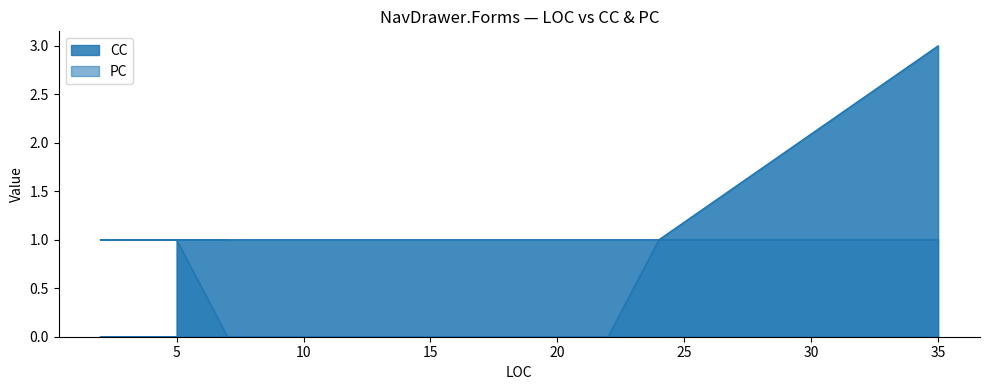

True or false: CC and PC cross at least once.

False